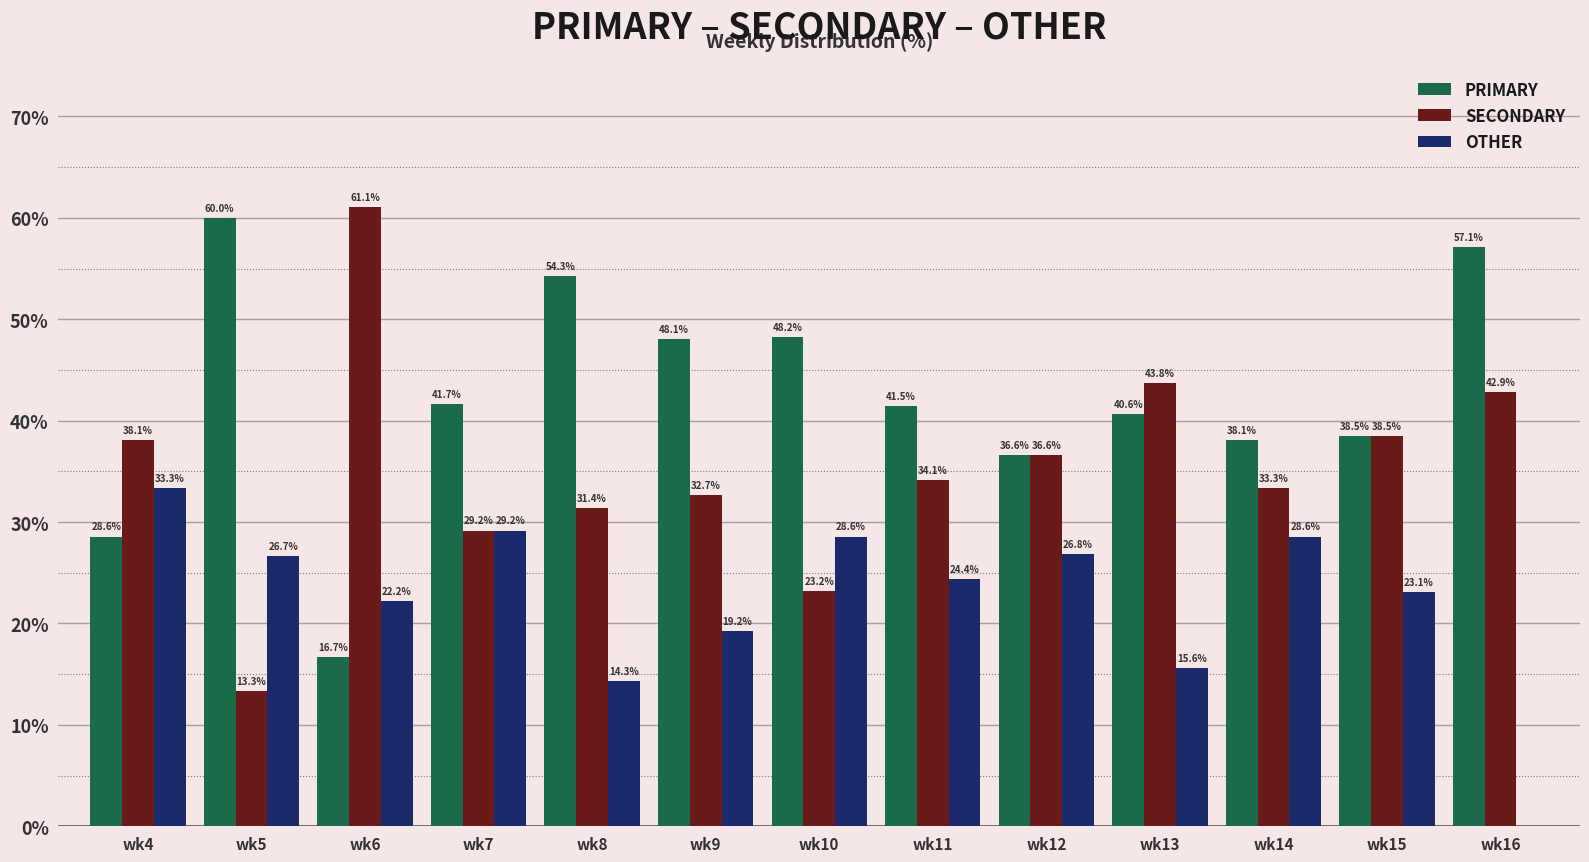

Which category has the highest value across all series?

wk6